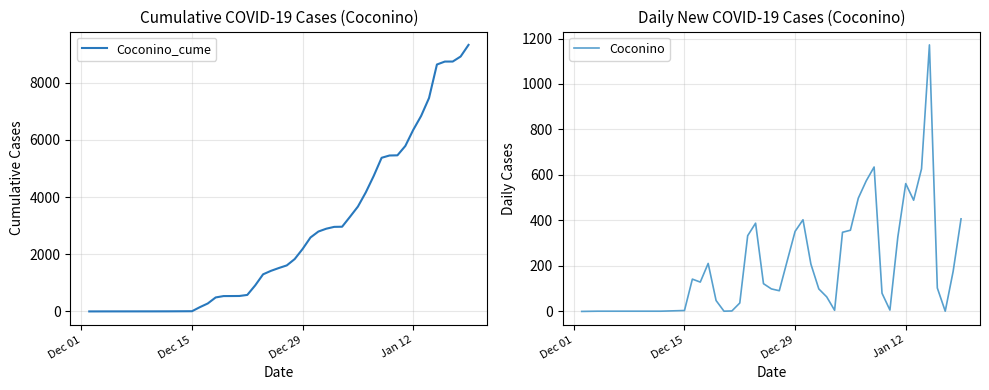

The Coconino series shows 352 at Dec 29. True or false?

True